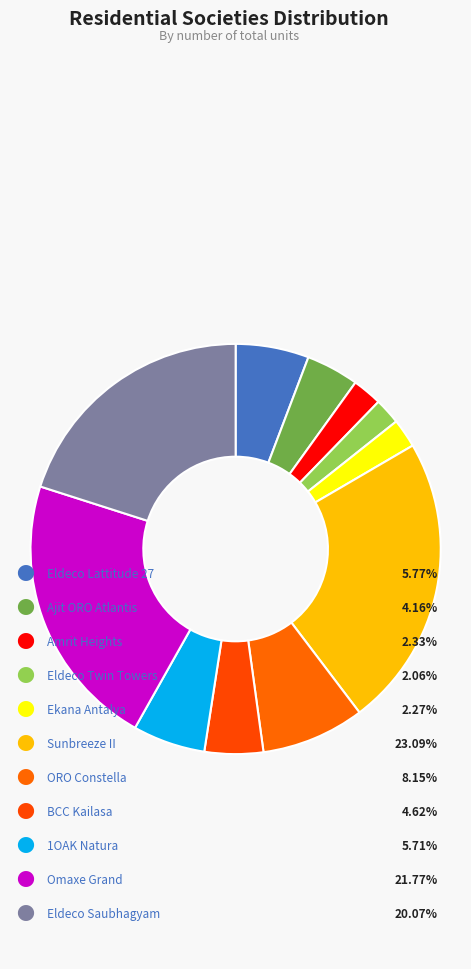

How many segments does this pie chart have?

11